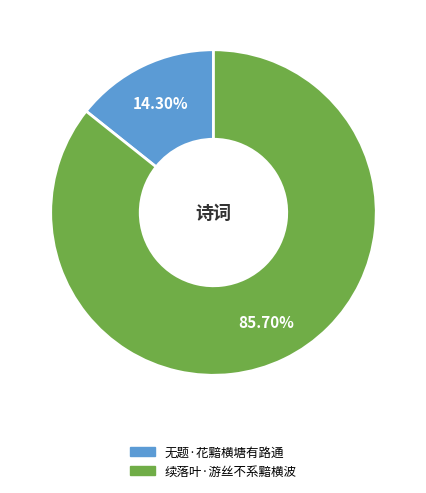

To the nearest percent, what is the difference between the largest and smallest slice percentages?

71%